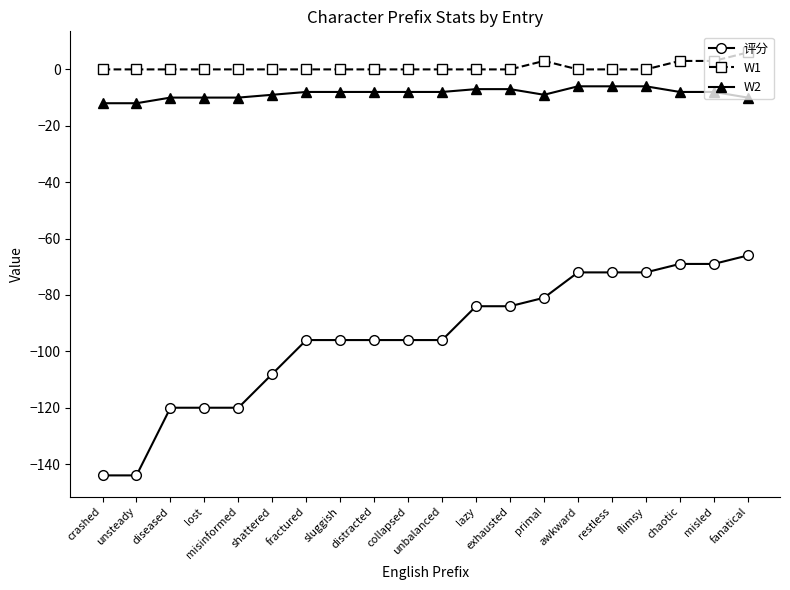

What is the minimum value shown in the chart?

-144